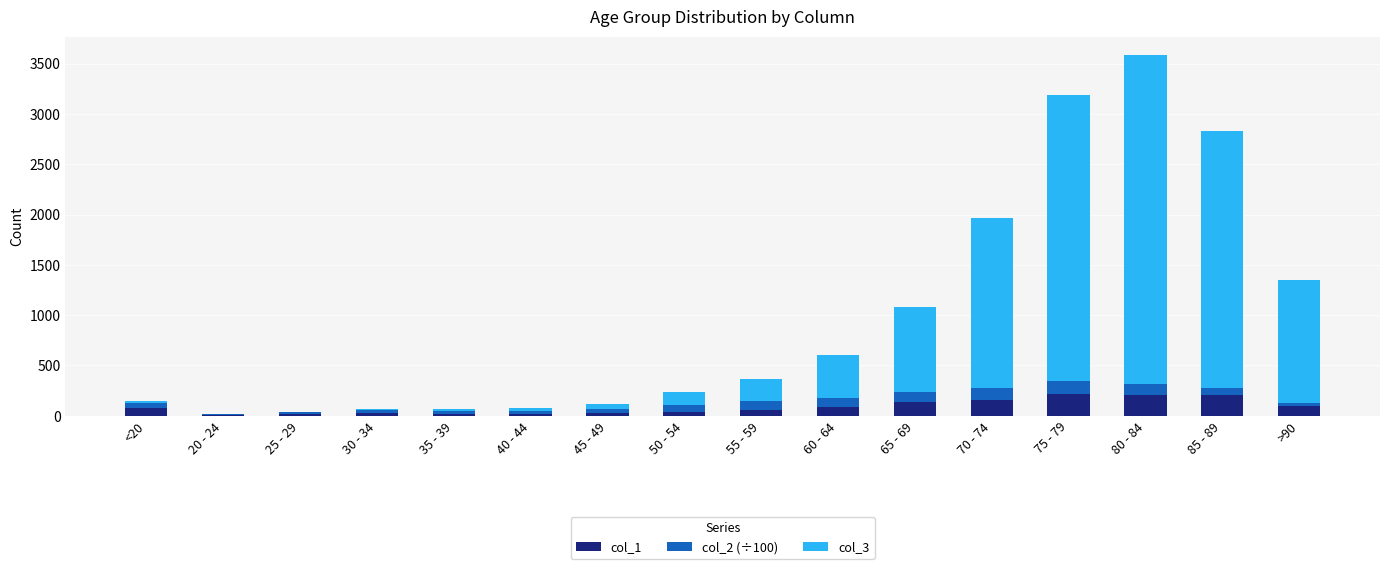

At which category is the sum across all series the highest?

80 - 84